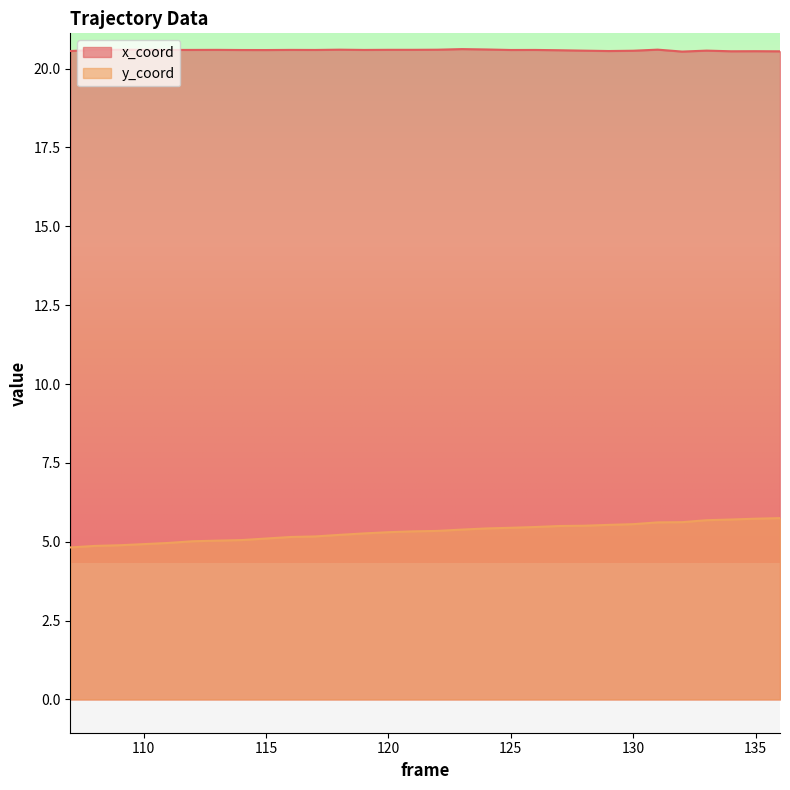

What are all the series names shown in the legend?

x_coord, y_coord